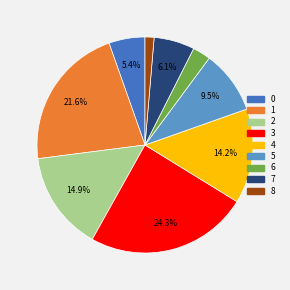

Count the number of slices in the pie.

9